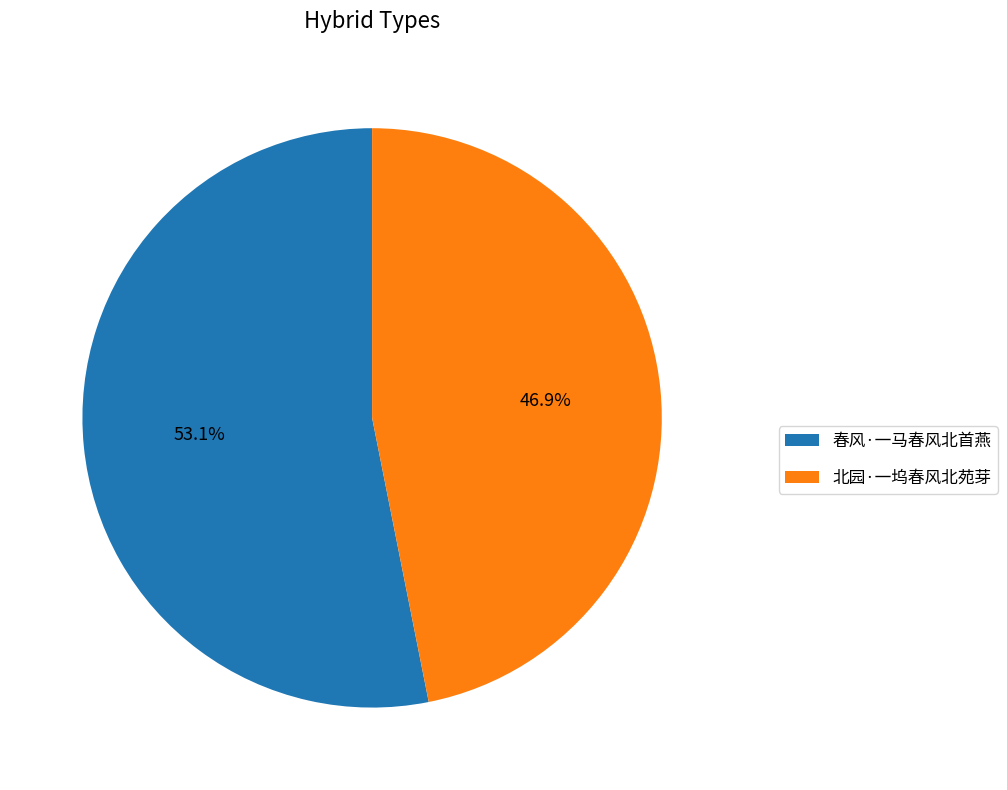

What is the total percentage of 春风·一马春风北首燕 and 北园·一坞春风北苑芽?

100.0%